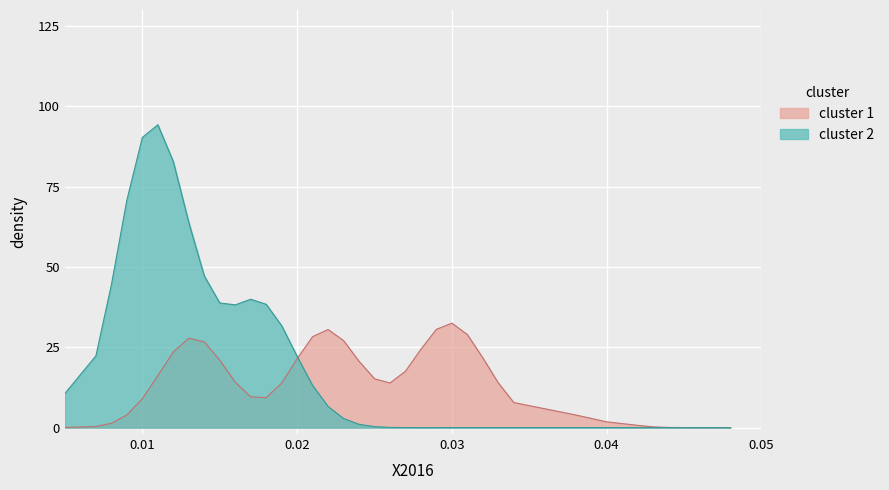

What is the difference between the maximum and minimum values in the cluster 1 series?

32.5